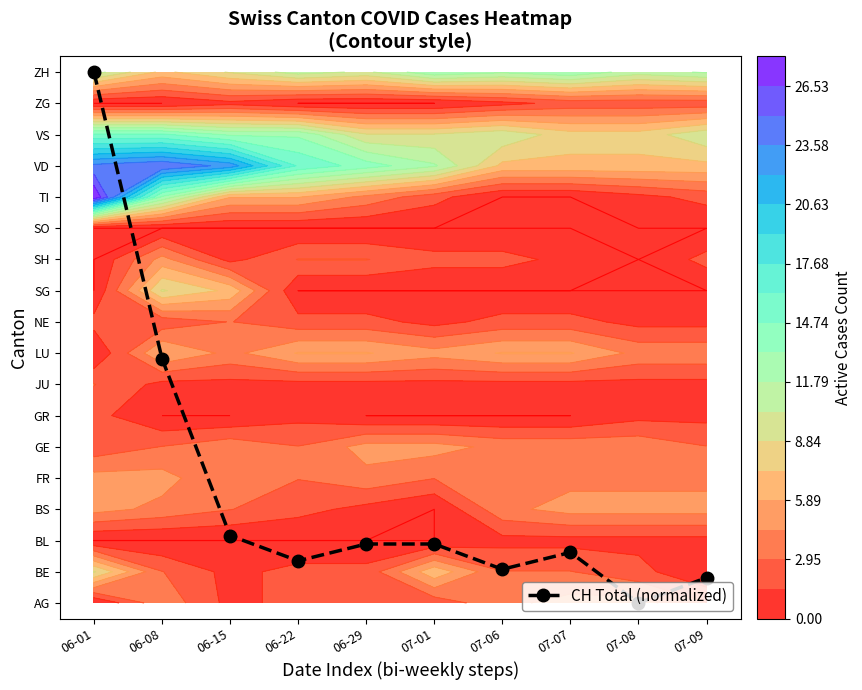

Reading left to right, transcribe all the data shown in this chart.

06-01=17.0	06-08=7.8	06-15=2.2	06-22=1.3	06-29=1.9	07-01=1.9	07-06=1.1	07-07=1.6	07-08=0.0	07-09=0.8